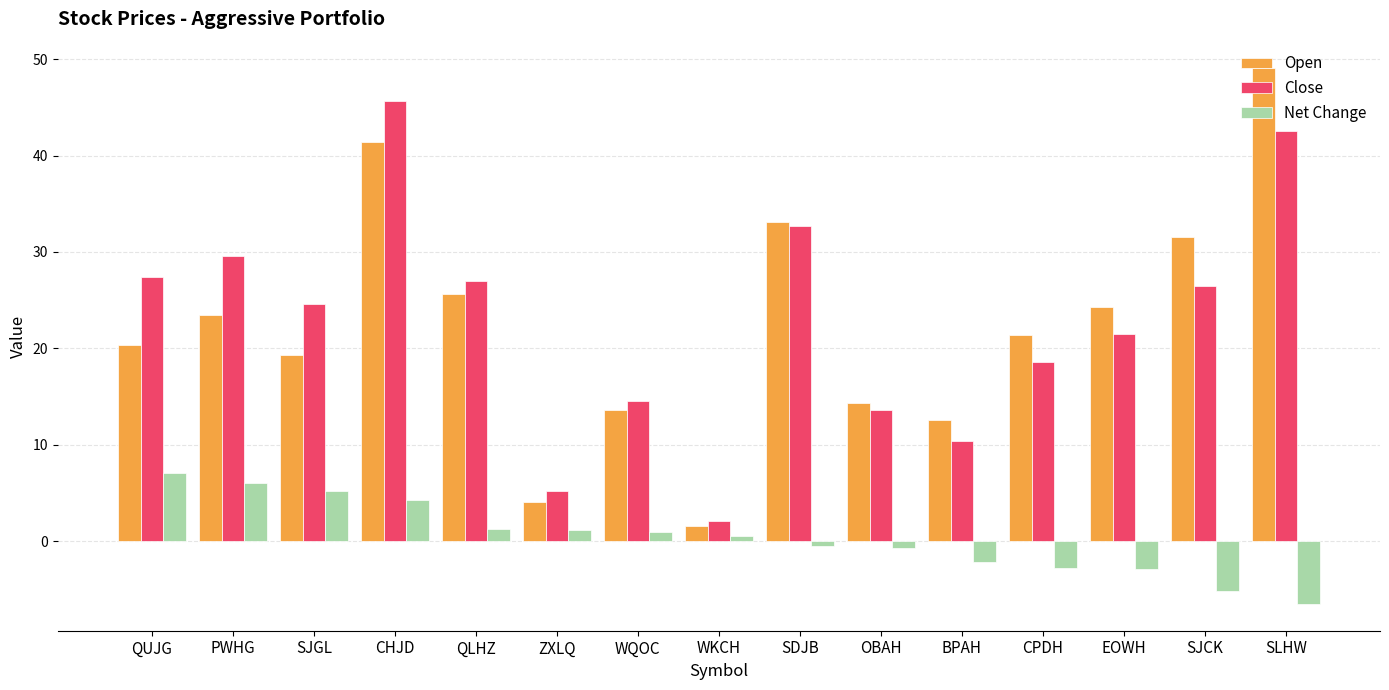

What is the average value of the Net Change series?

0.4